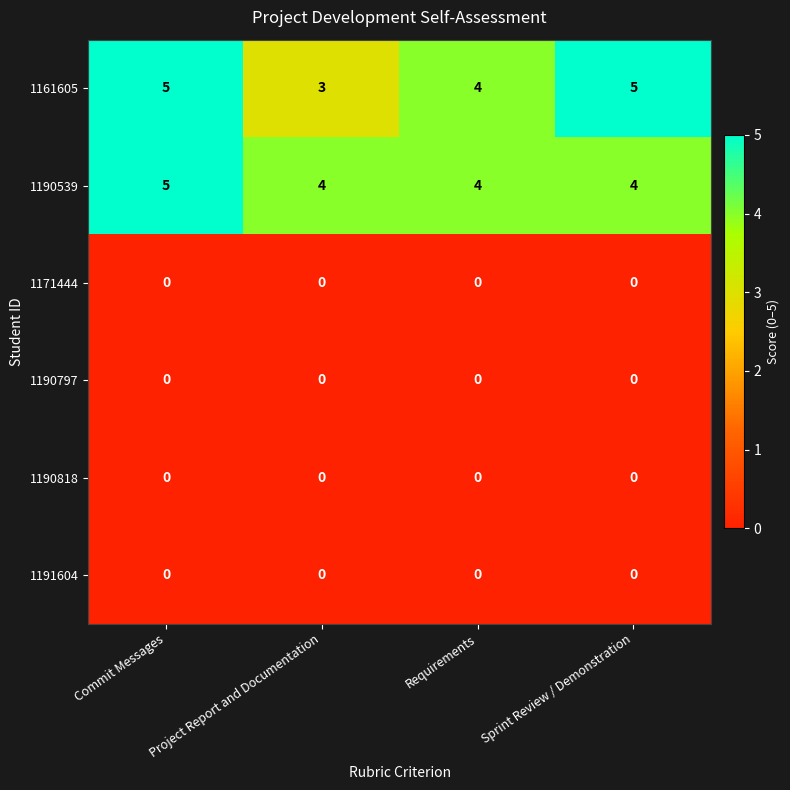

Count the 1190539 values in the range 4 to 5.

4